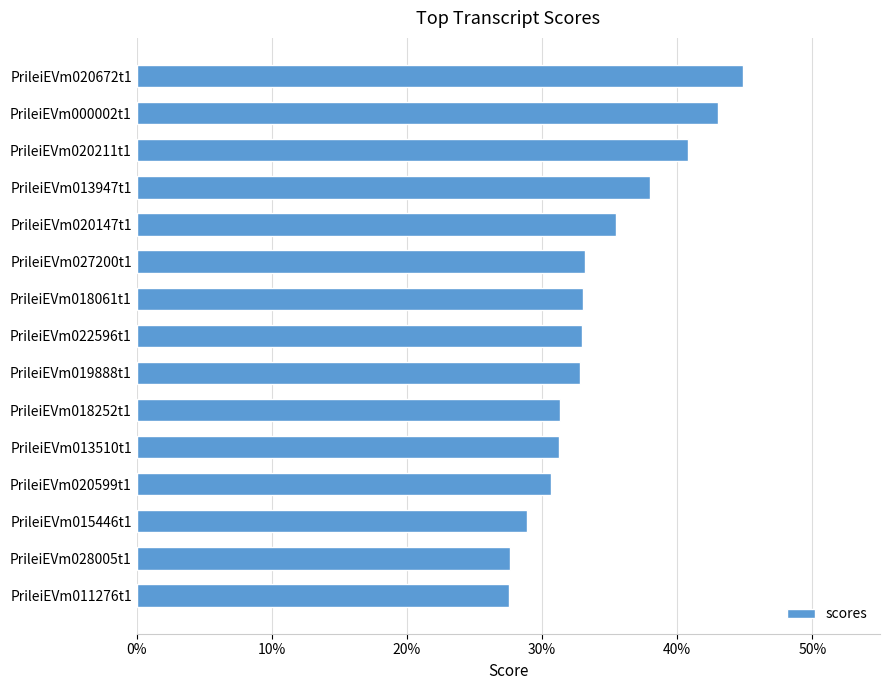

How many bars are there in total?

15